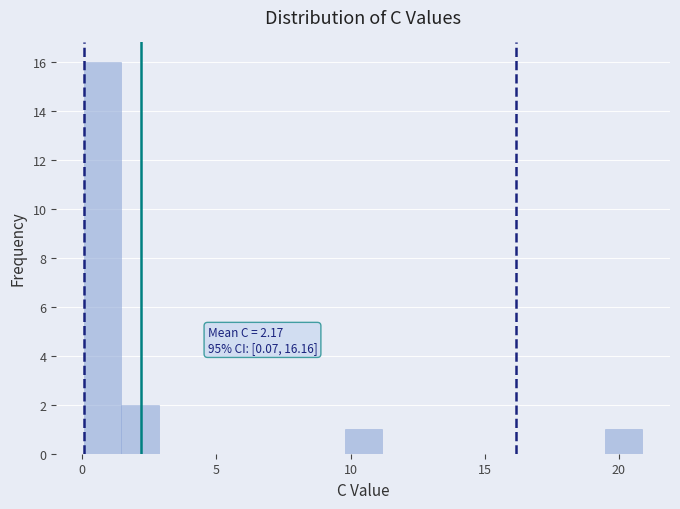

Read against the x-axis, roughly where is the centre of the tallest bar?

1.0